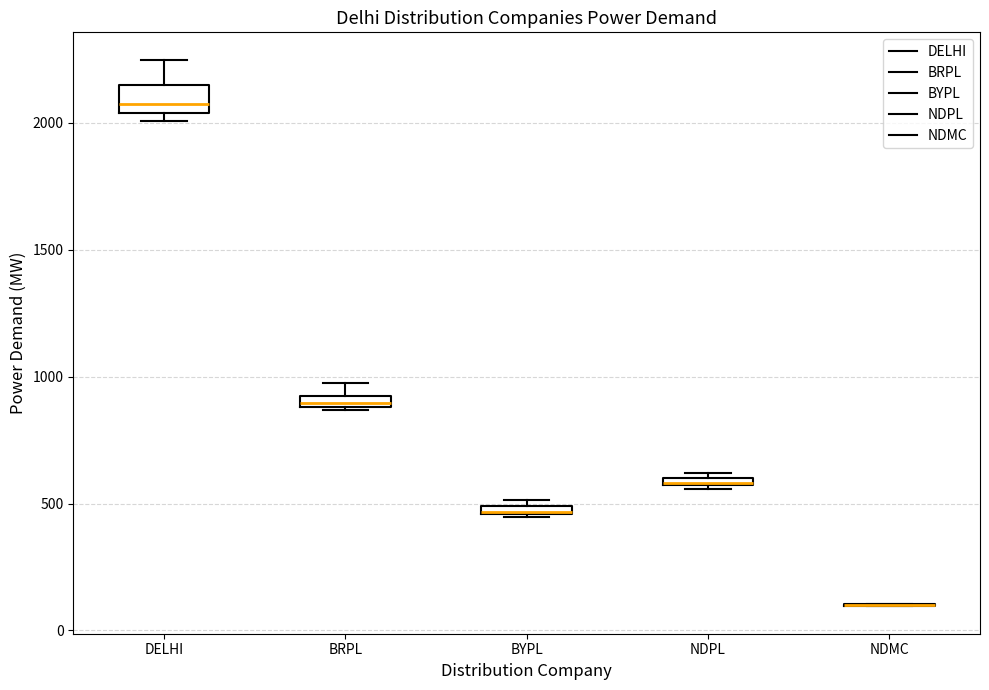

Which box is the tallest, from its lower edge to its upper edge?

DELHI